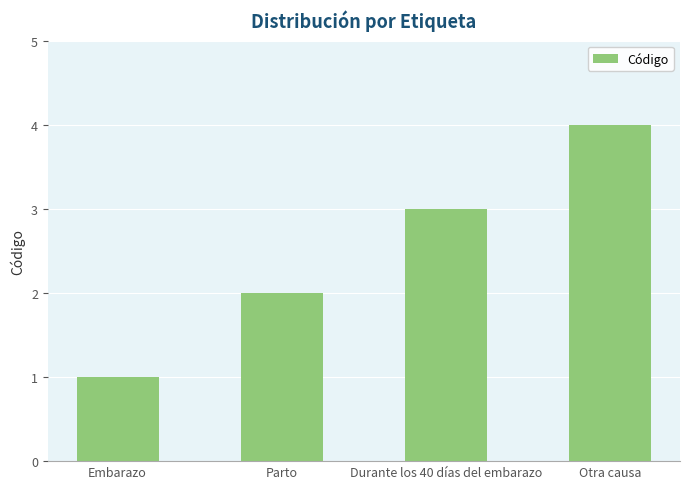

Which label corresponds to the smallest value in the chart?

Embarazo